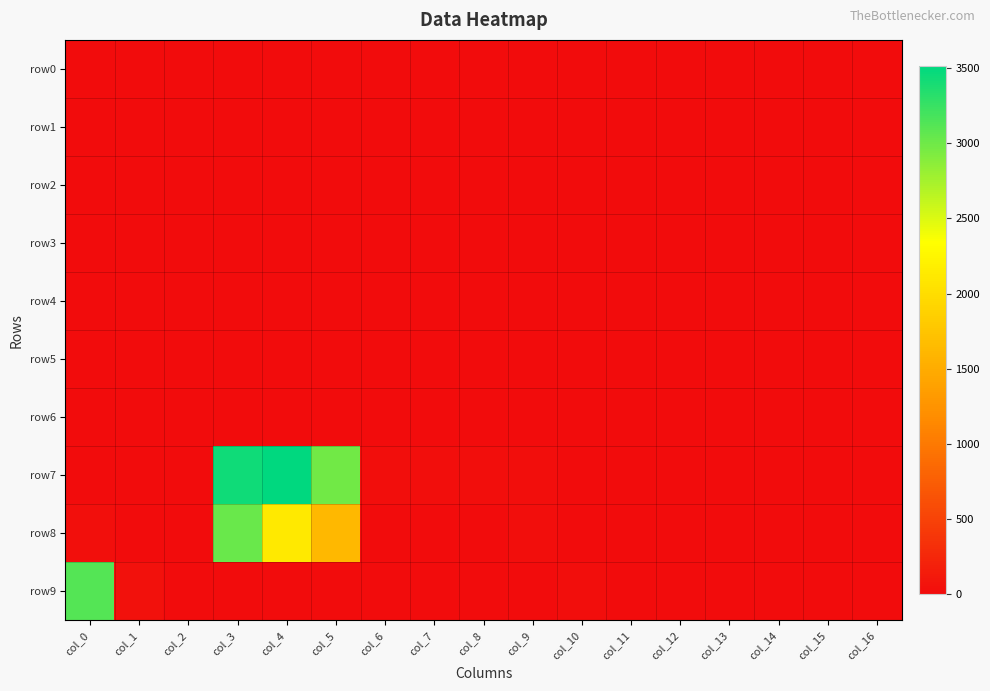

Rank the series by their maximum value, from highest to lowest.

row7, row9, row8, row6, row5, row4, row1, row2, row3, row0